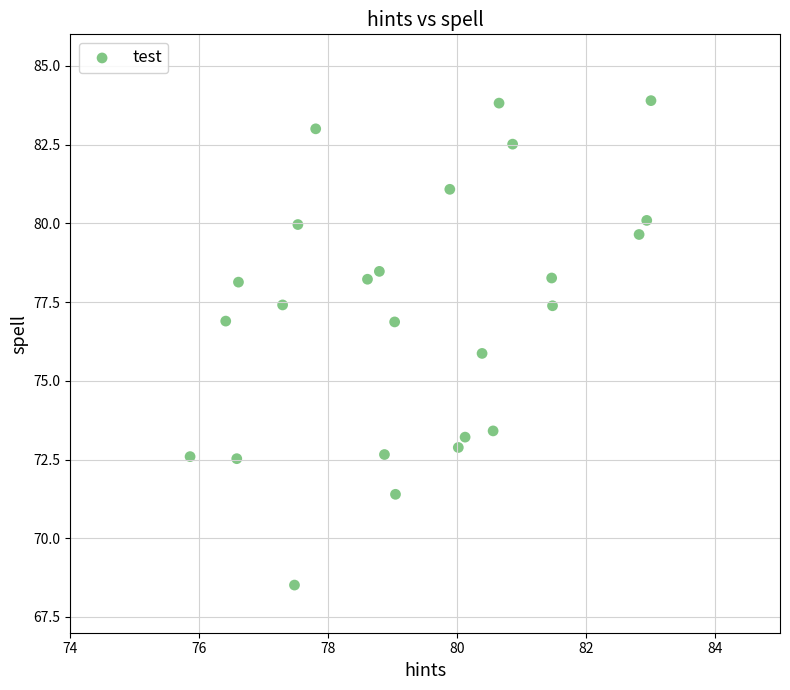

What is the range of X values (max minus min)?

7.1